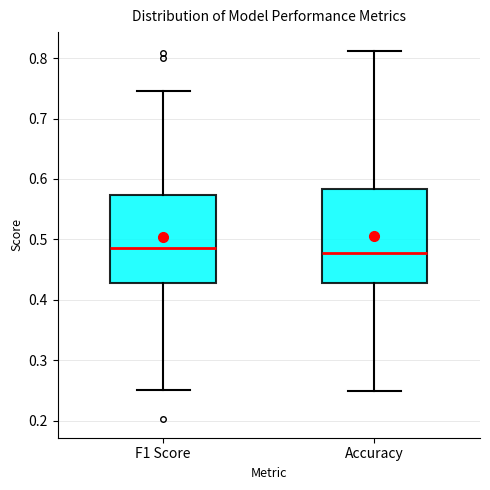

Reading left to right, read every box against the y-axis: the position of its median line, the range the box covers, and the ends of its whiskers. The values are not printed on the chart, so give them approximately, as read against the axis.

F1 Score: median 0.49, box 0.43 to 0.57, whiskers 0.25 to 0.75
Accuracy: median 0.48, box 0.43 to 0.58, whiskers 0.25 to 0.81